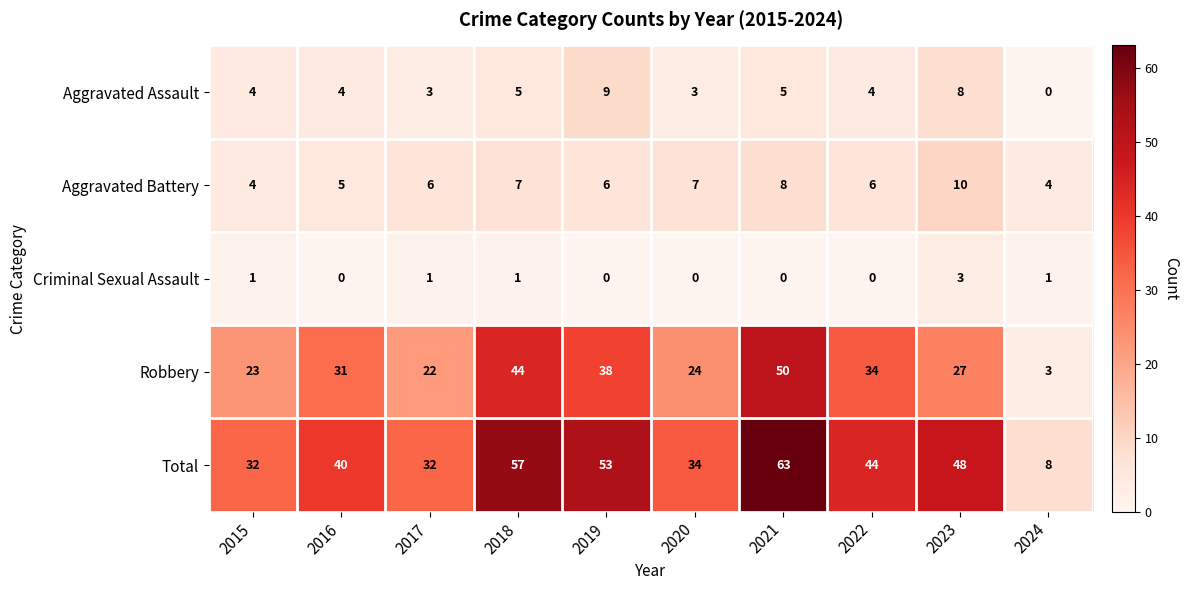

Rank the series at 2018 from lowest to highest value.

Criminal Sexual Assault, Aggravated Assault, Aggravated Battery, Robbery, Total